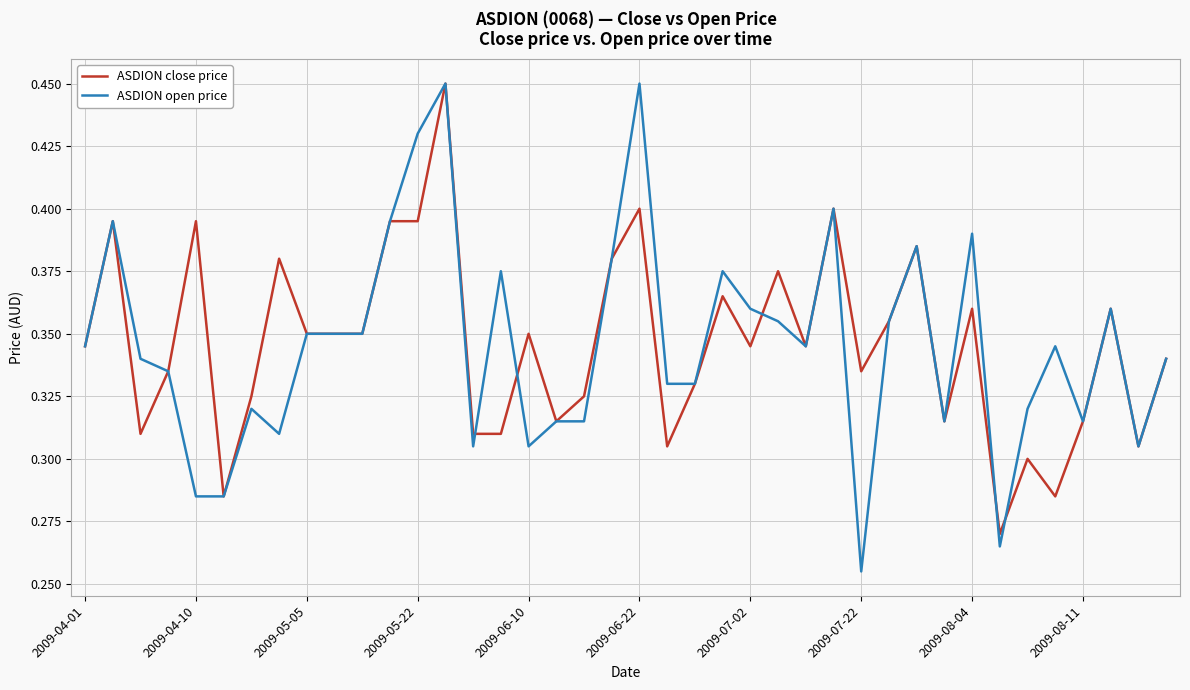

Which series has the largest range (max minus min)?

ASDION open price